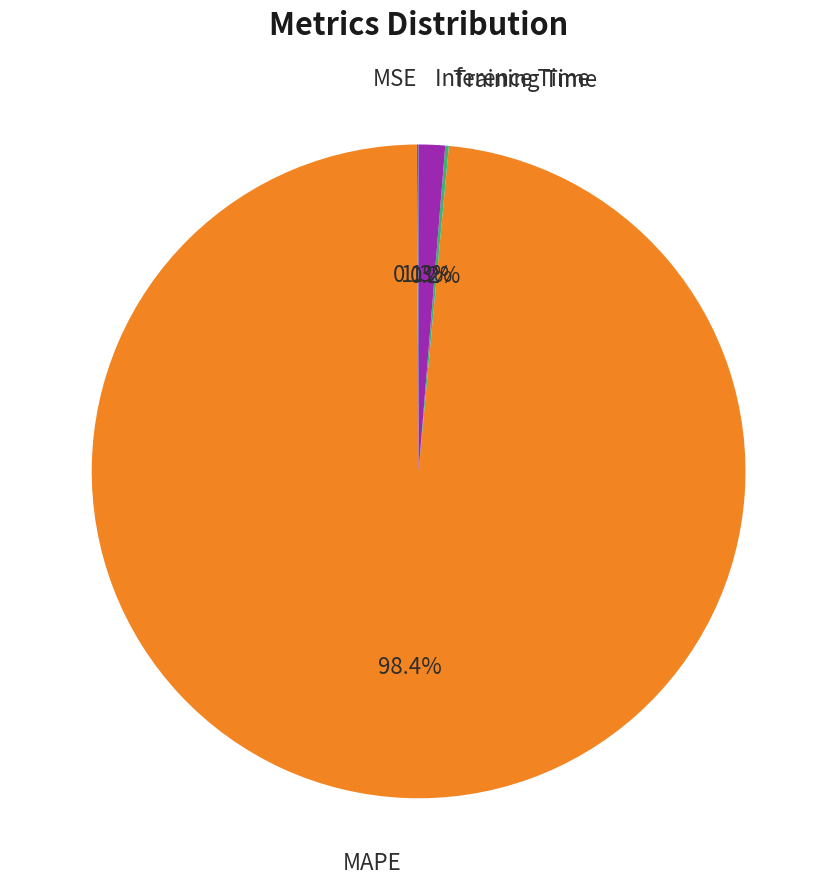

Is there a majority slice in this chart?

Yes